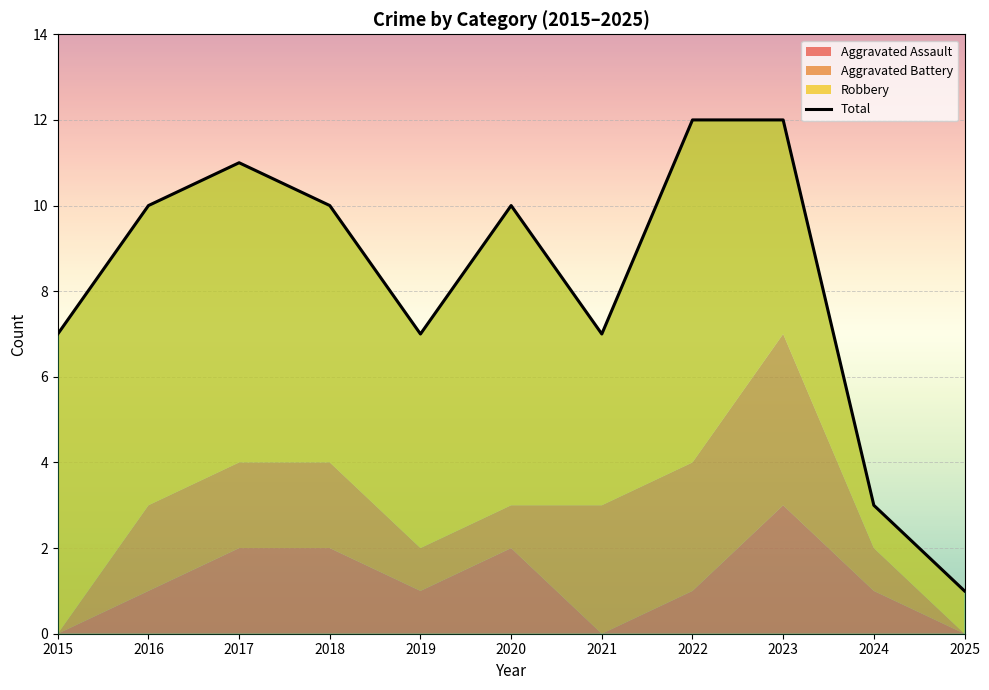

What is the value of the 2nd point from the left?

10